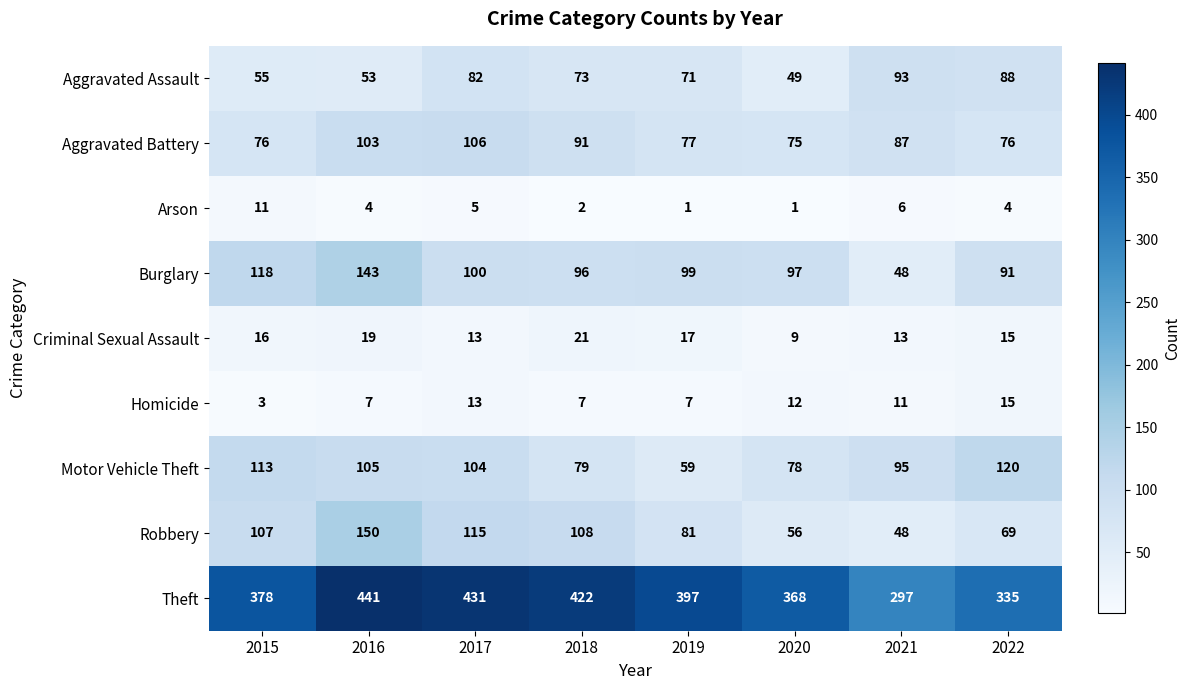

Rank the series by their maximum value, from highest to lowest.

Theft, Robbery, Burglary, Motor Vehicle Theft, Aggravated Battery, Aggravated Assault, Criminal Sexual Assault, Homicide, Arson